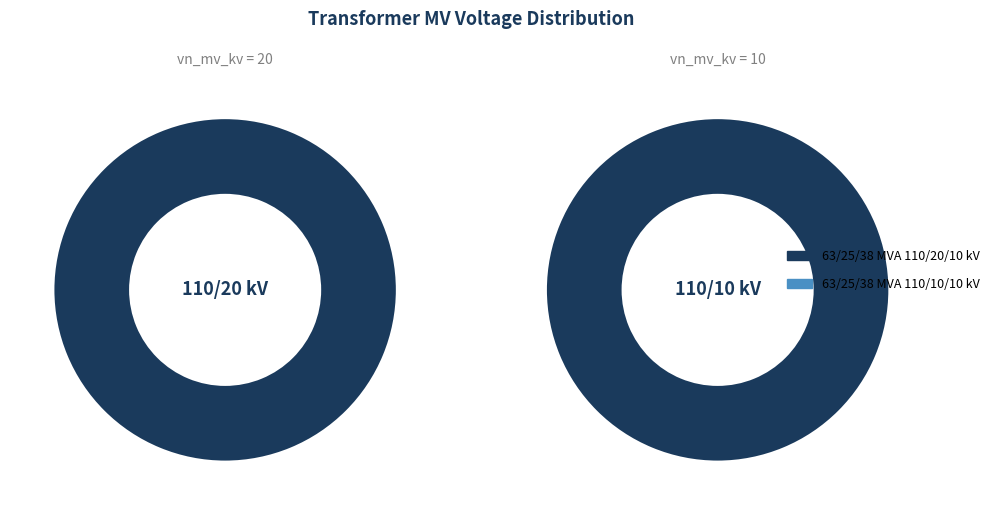

Which category has the biggest portion of the pie?

63/25/38 MVA 110/20/10 kV